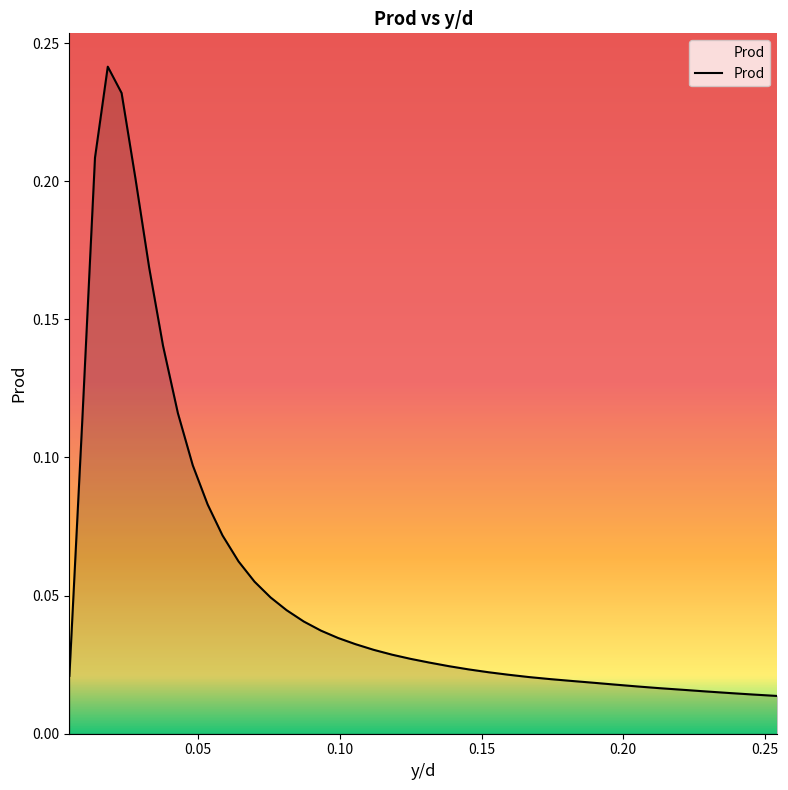

How many points are higher than both their immediate neighbors (excluding endpoints)?

1